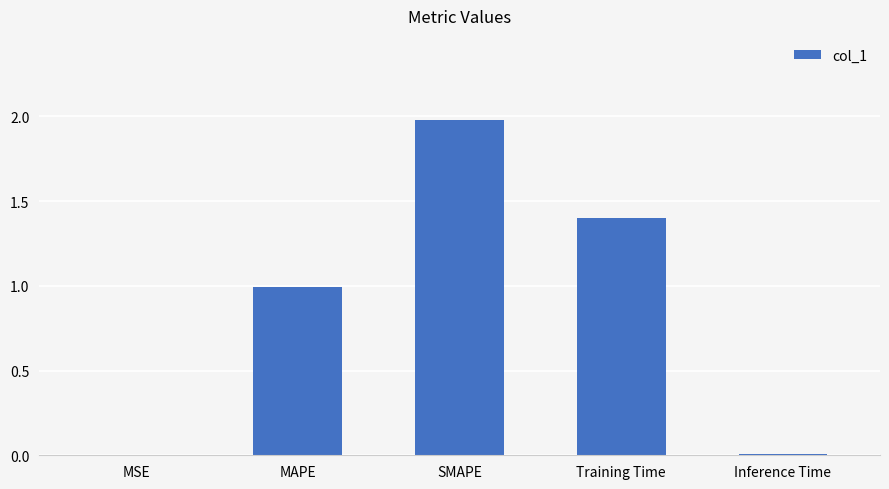

What is the sum of all values?

4.4